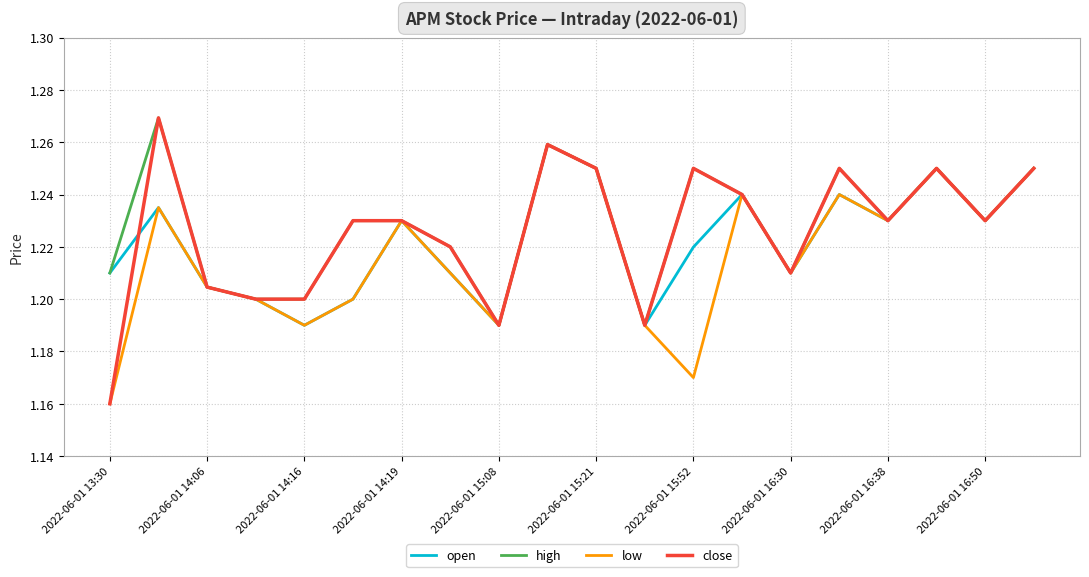

How many interior local peaks does the open series have?

6